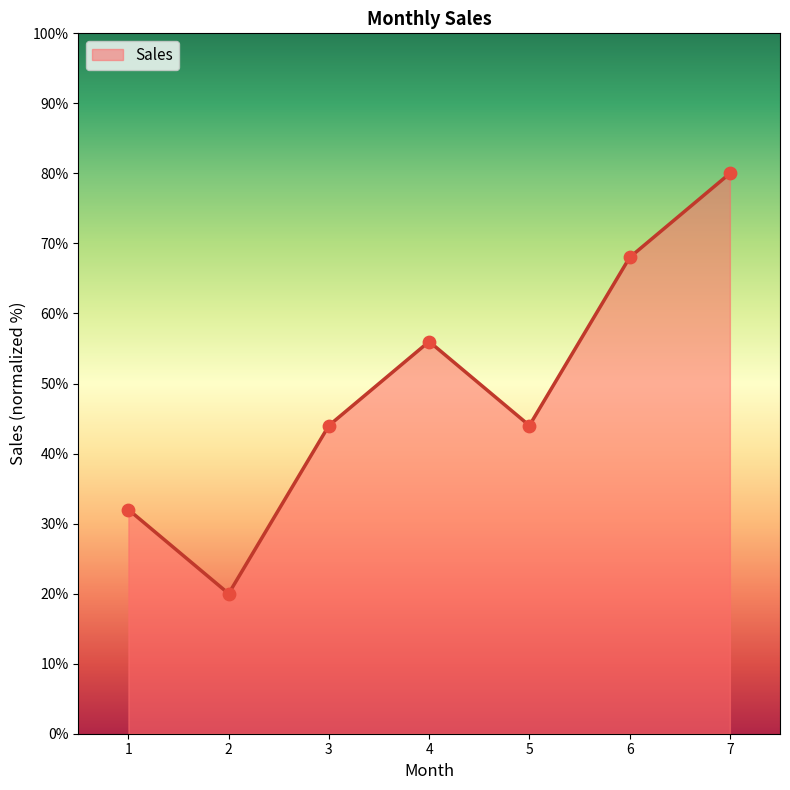

What is the ratio of the value at 4 to the value at 7?

0.7